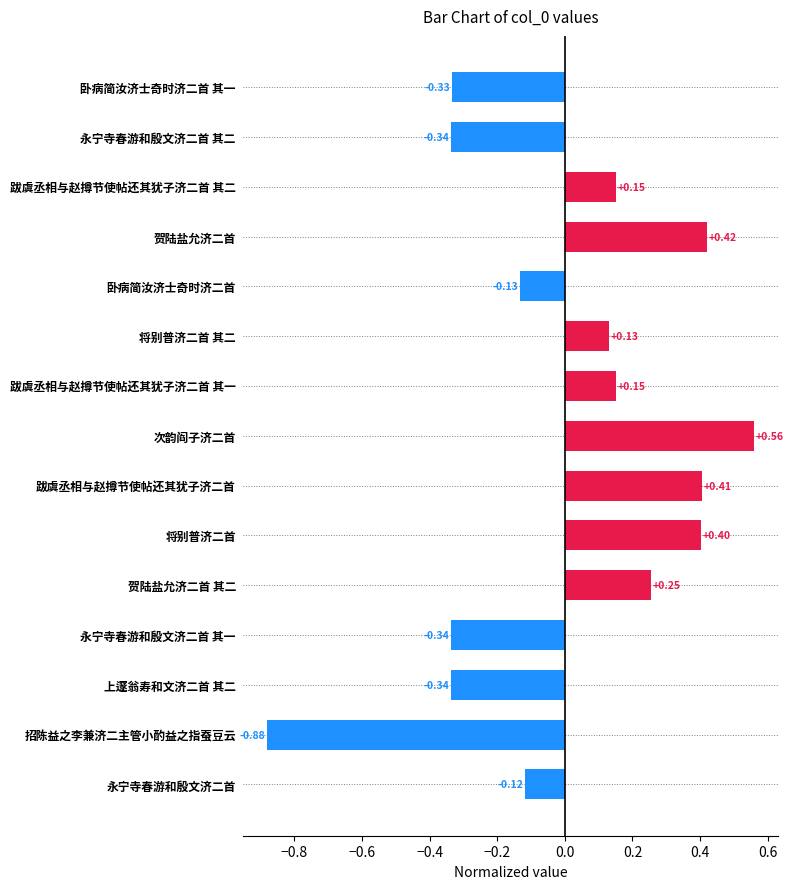

Which has a higher value, 永宁寺春游和殷文济二首 其一 or 将别普济二首?

将别普济二首